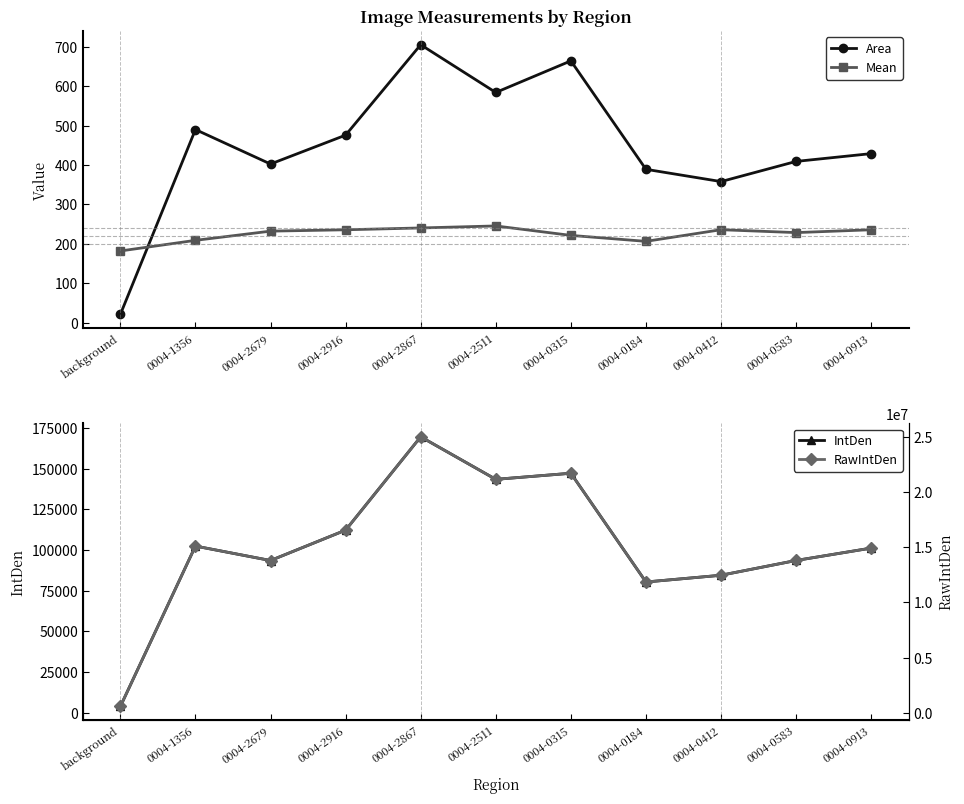

Which series changed the most between 0004-2867 and 0004-0913?

RawIntDen